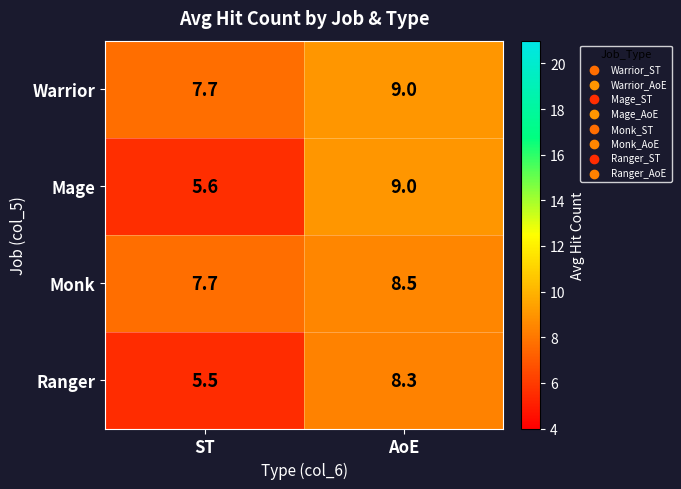

List the series in order of their overall mean, lowest first.

Ranger, Mage, Monk, Warrior